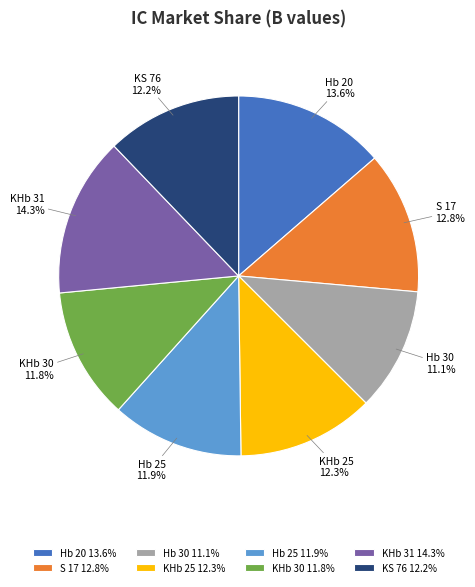

What percentage is the Hb 25 slice, to the nearest percent?

12%